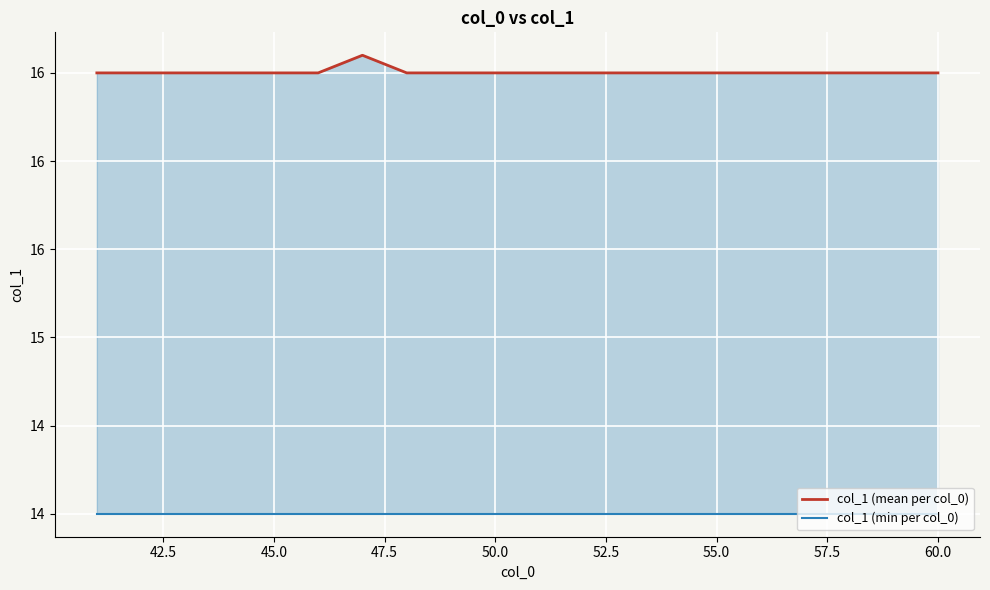

What is the average value of the col_1 (mean per col_0) series?

16.5